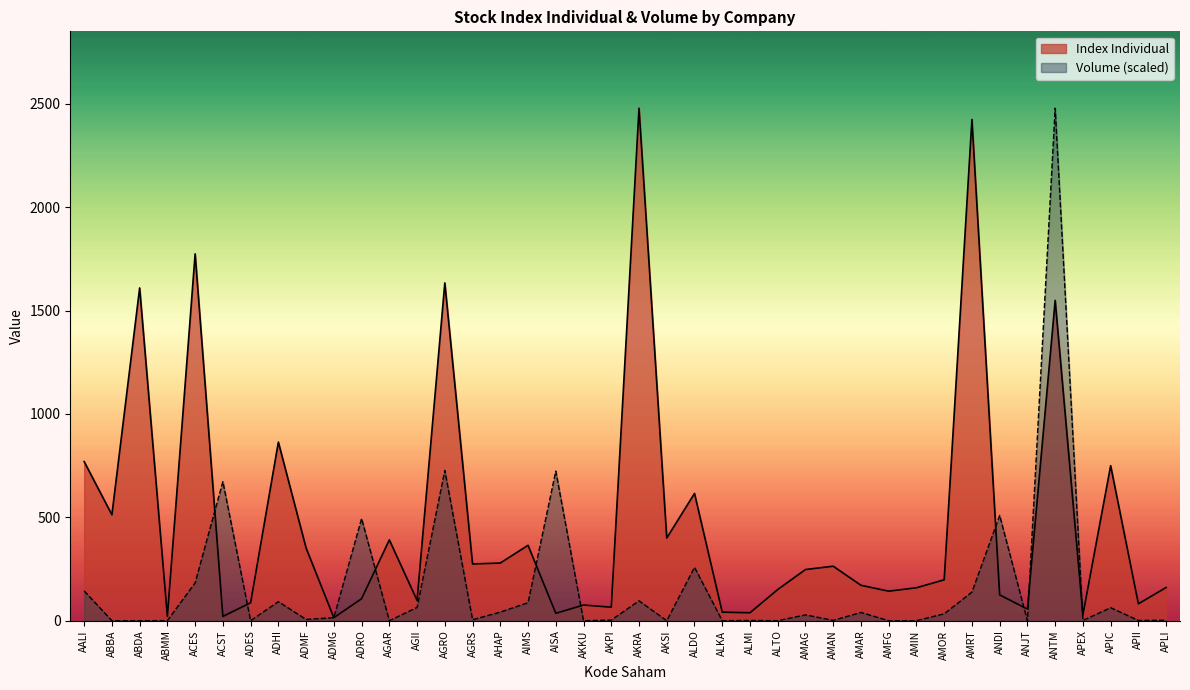

List the series in order of their peak value, lowest first.

Index Individual, Volume